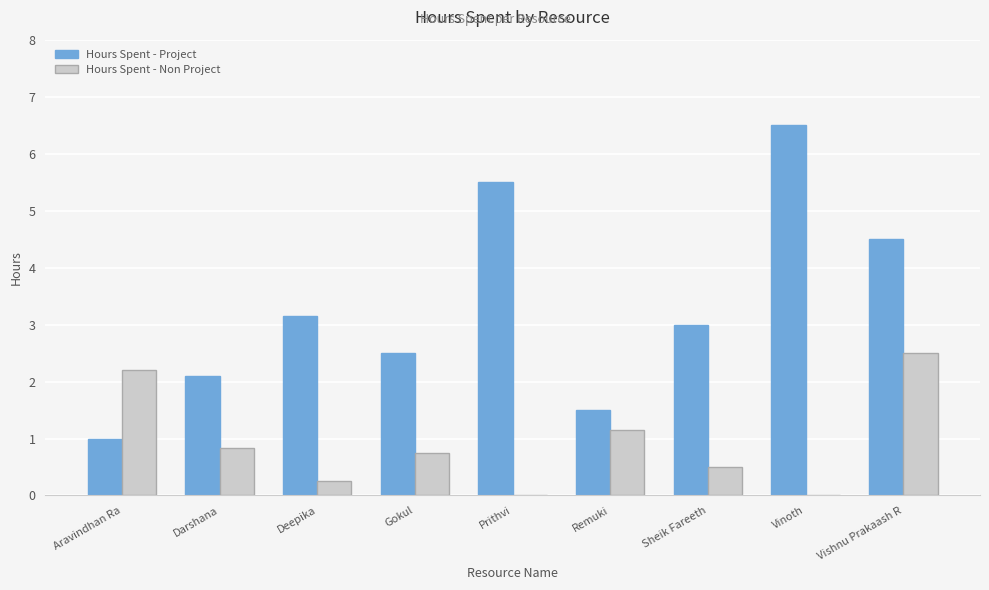

Read the Hours Spent - Non Project value at Vishnu Prakaash R.

2.5